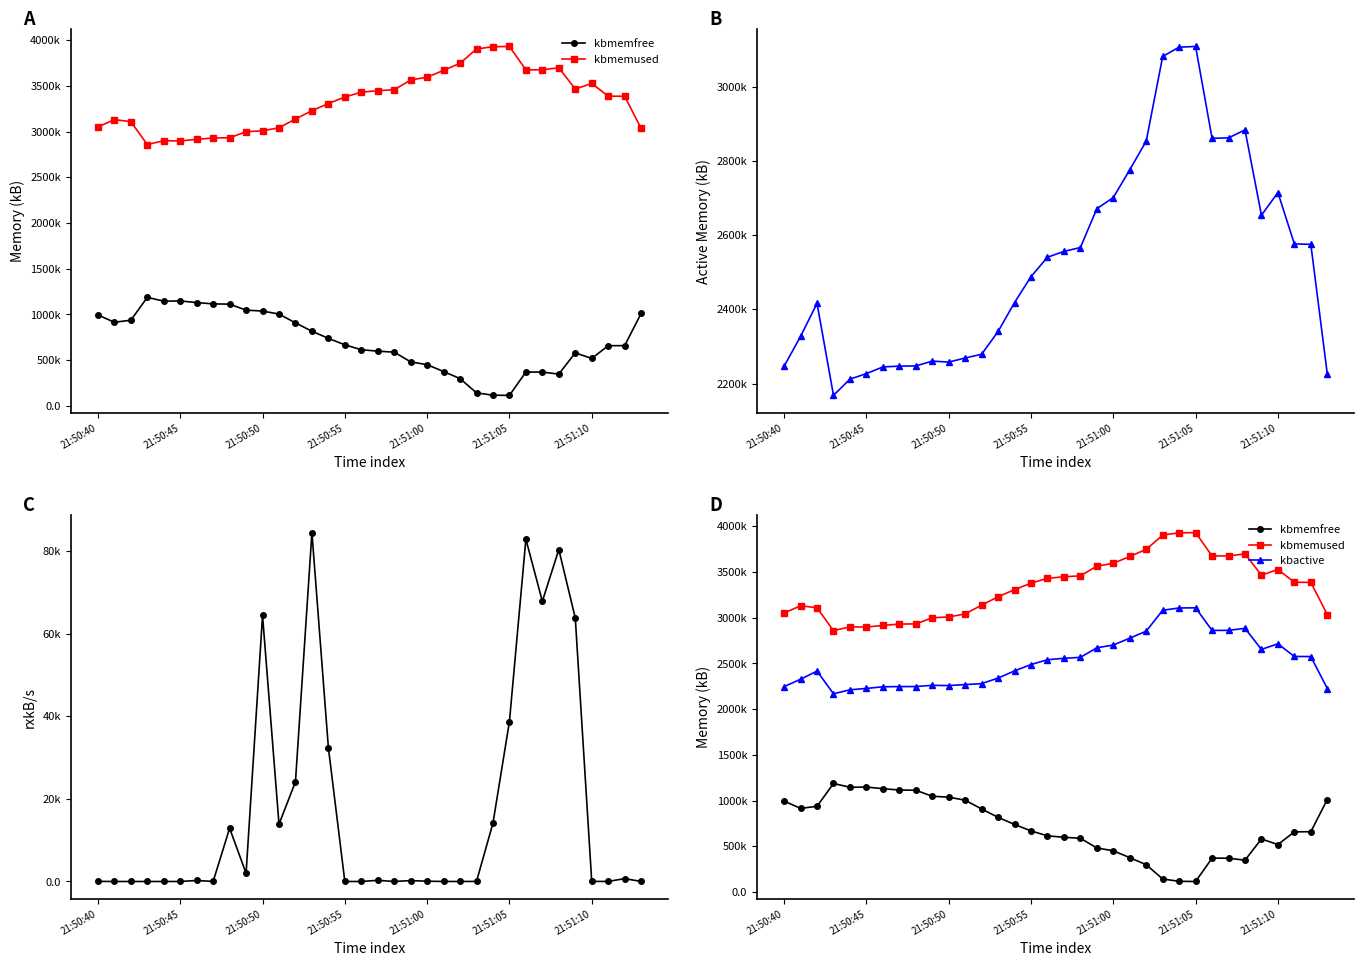

The rxkB/s series shows 38736.4 at 21:51:05. True or false?

True